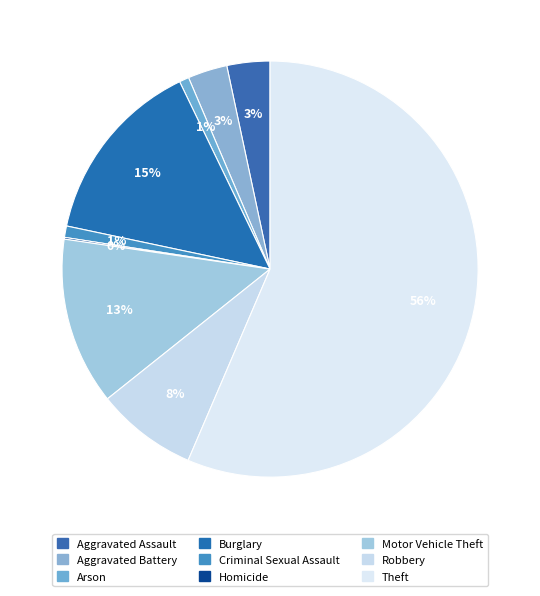

How much of the chart is everything except Homicide?

99.9%